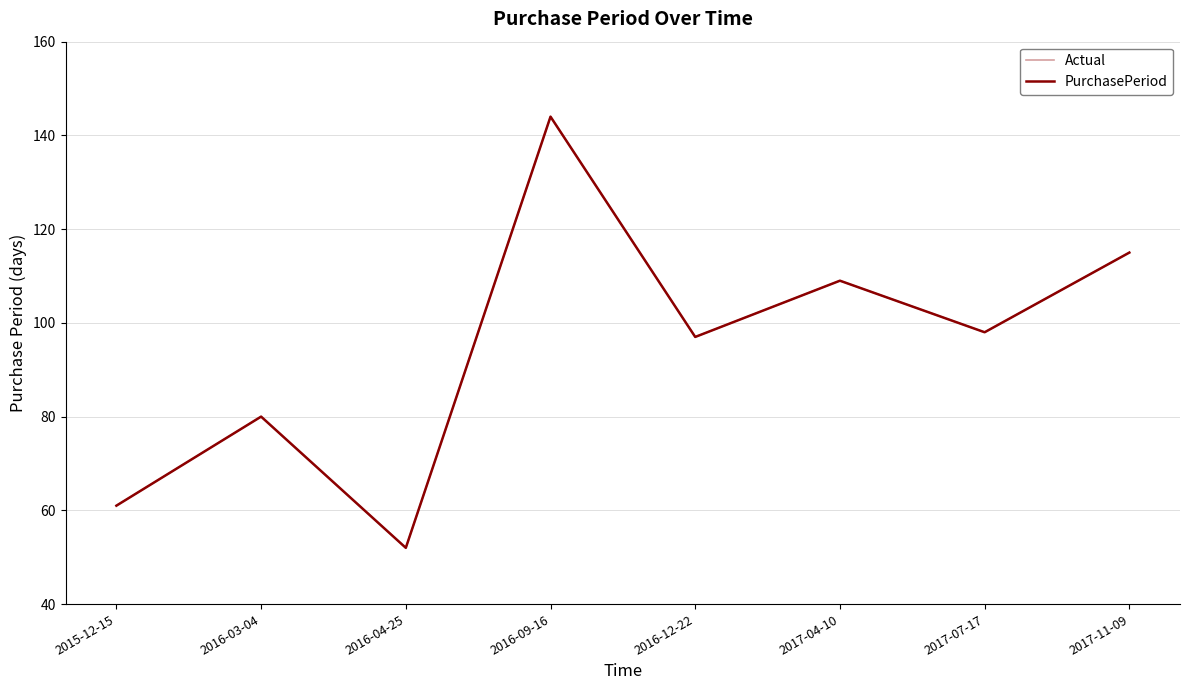

At which label is Actual closest to 98?

2017-07-17